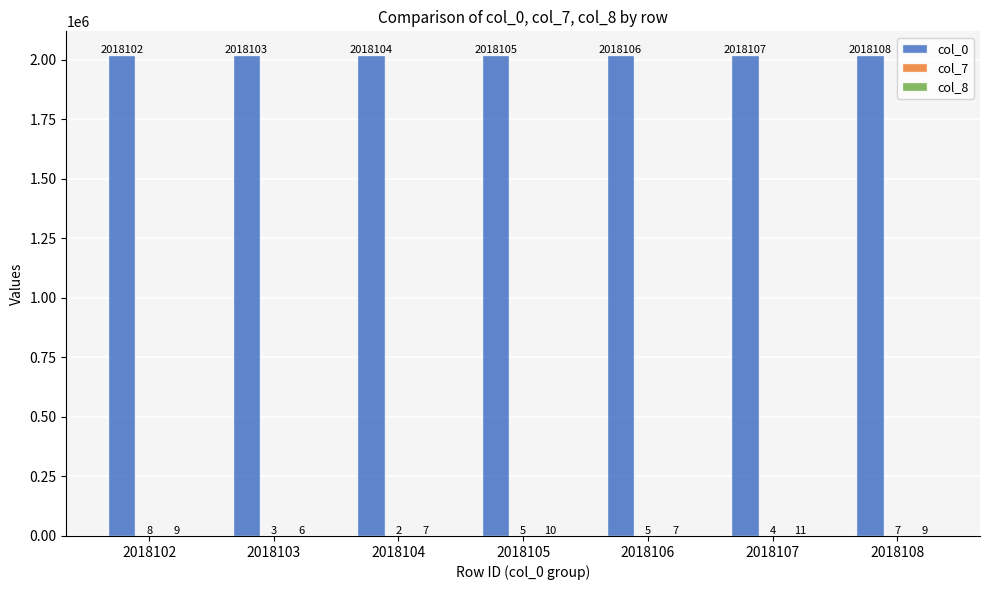

The col_0 series shows 768901 at 2018104. True or false?

False